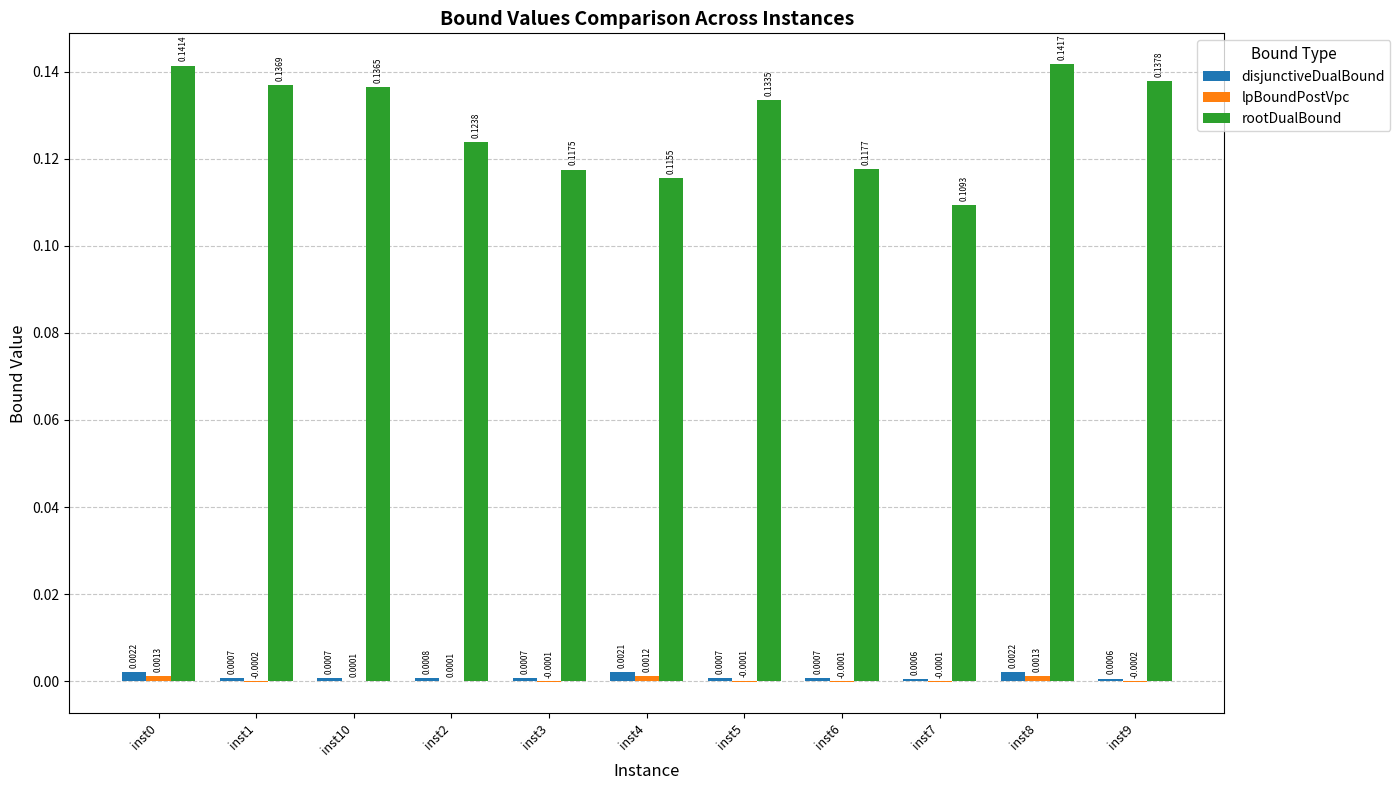

At which category does the chart reach its peak across all series?

inst8